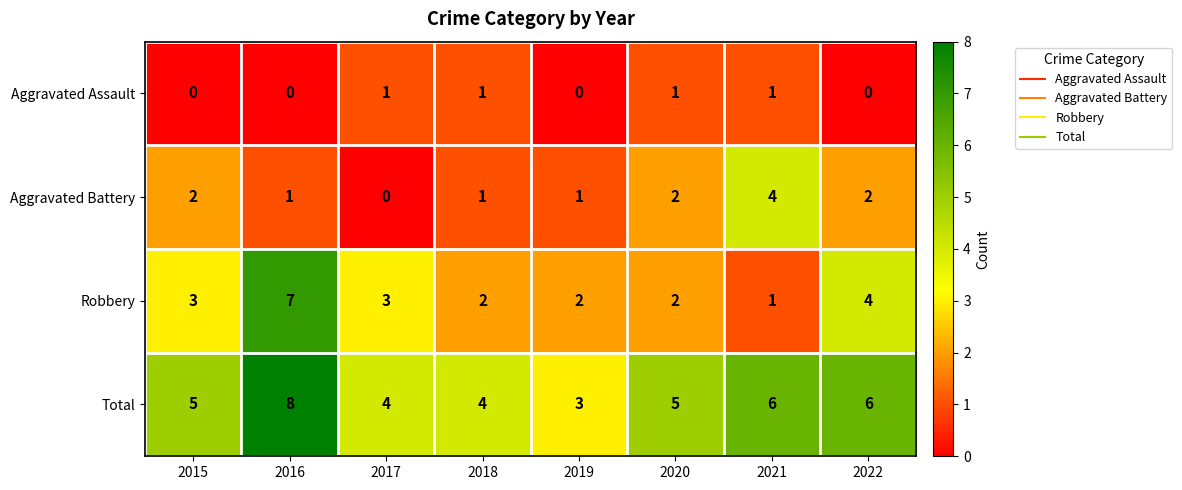

Count the number of data series in this chart.

4